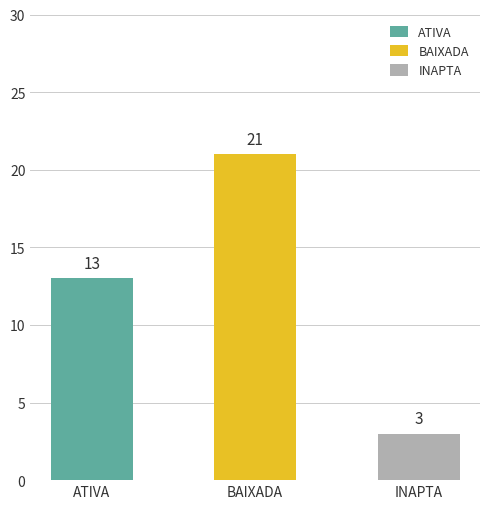

Reading left to right, extract all data points from this chart.

13	21	3